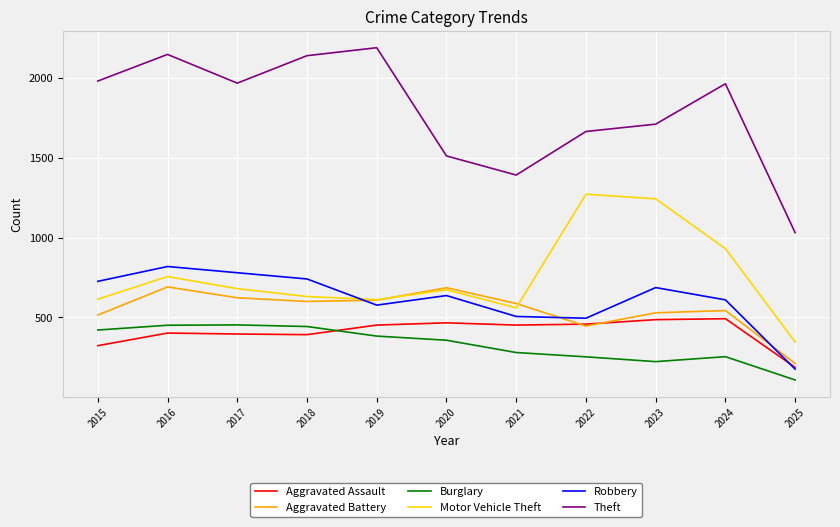

True or false: Aggravated Assault and Motor Vehicle Theft intersect in this chart.

False